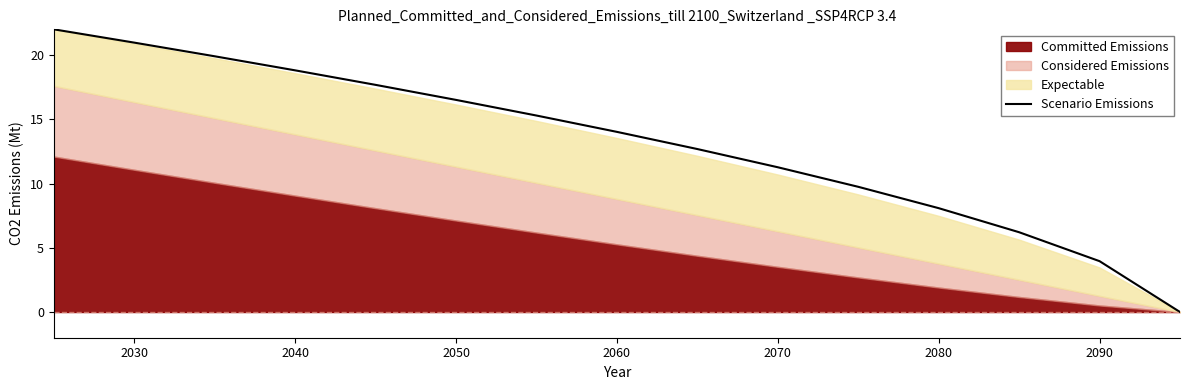

True or false: the data has more than 0 interior local peaks.

False